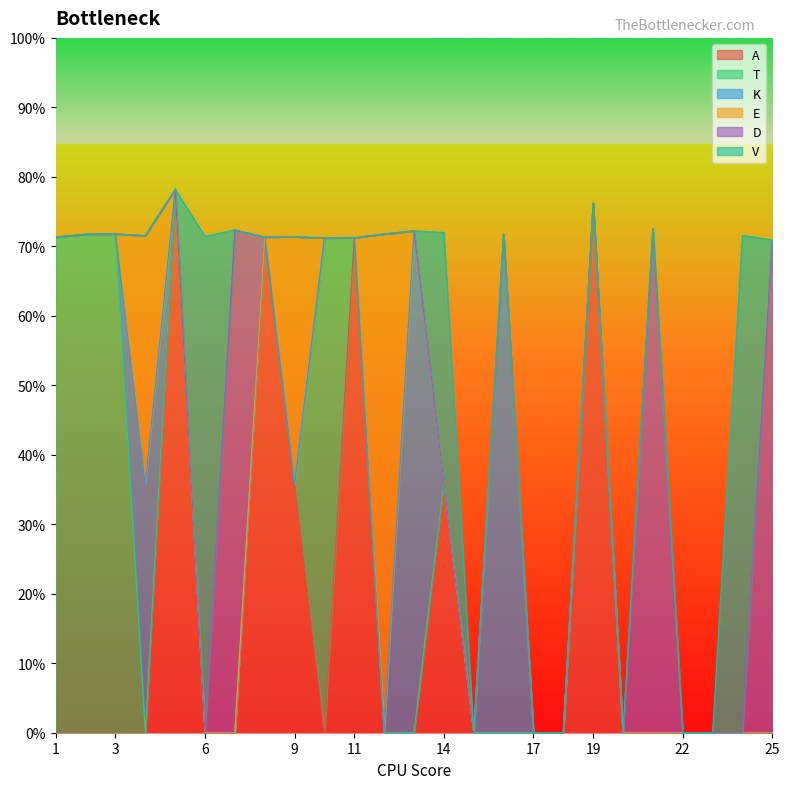

What is the value of the D point at the 7th from the left?

0.7